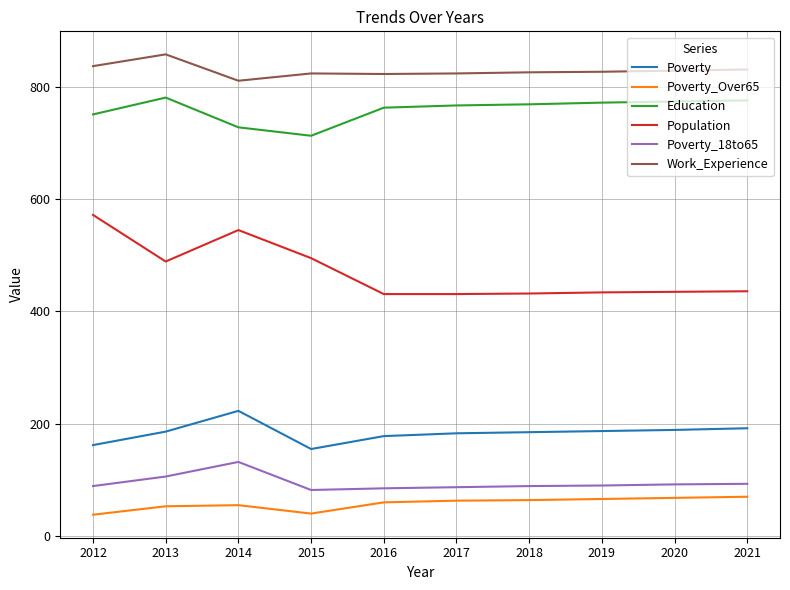

The value of Poverty_18to65 at 2021 is 93. True or false?

True